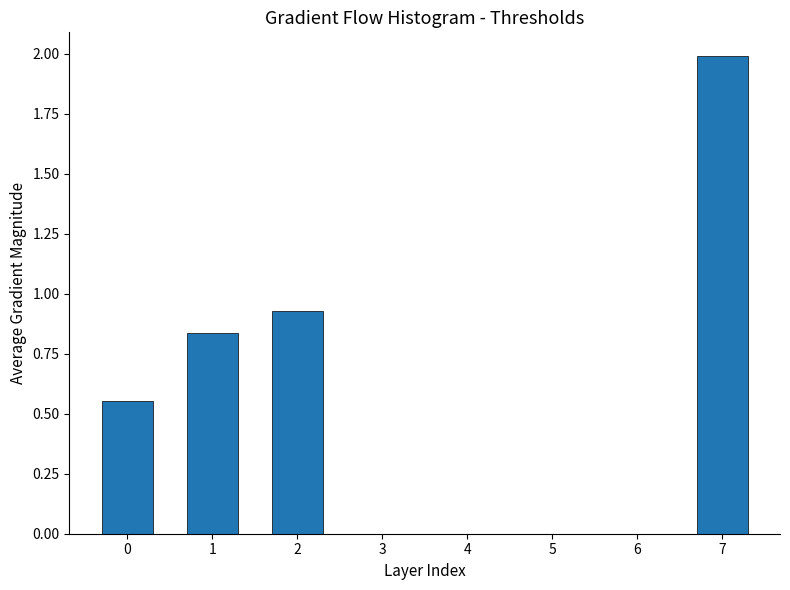

Which category has the highest value across all series?

7